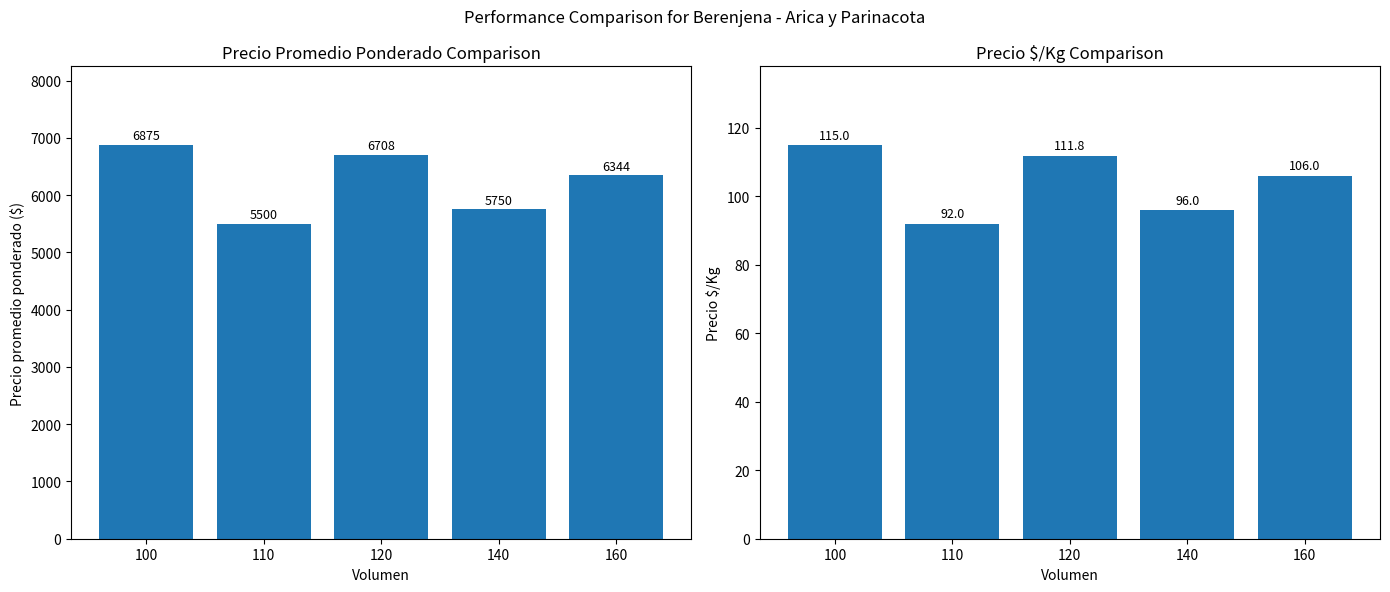

What is the difference between the Precio $/Kg values at 100 and 120?

3.2